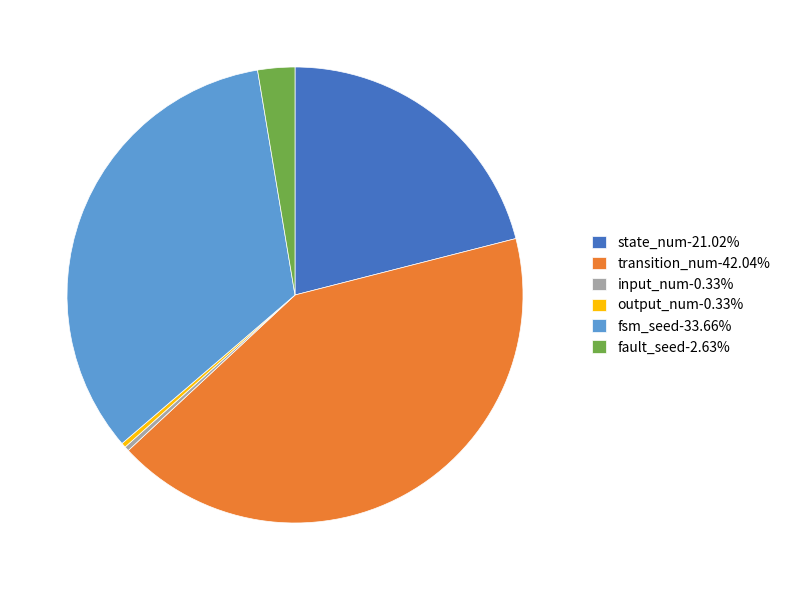

Is the sum of output_num-0.33% and state_num-21.02% greater than half?

No